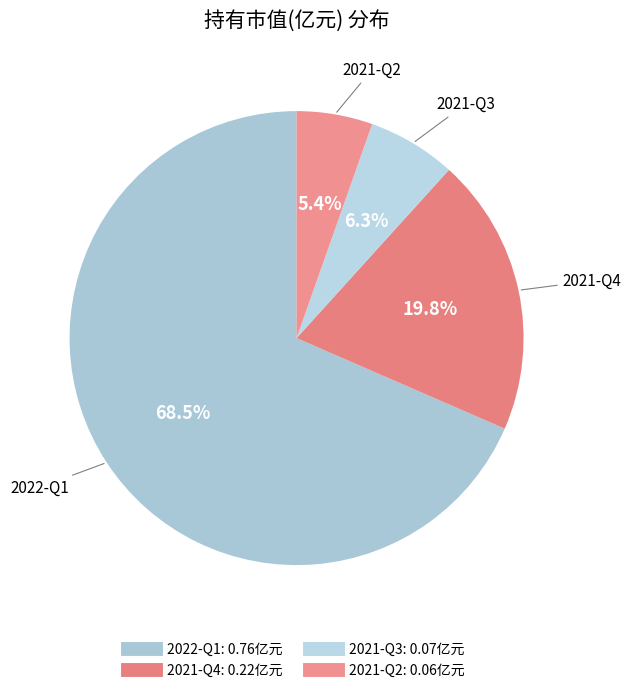

To the nearest percent, what is the difference between the largest and smallest slice percentages?

63%